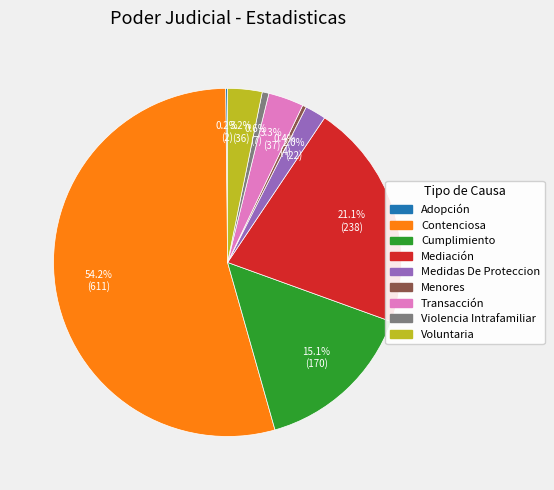

Does Contenciosa represent more than half of the total?

Yes